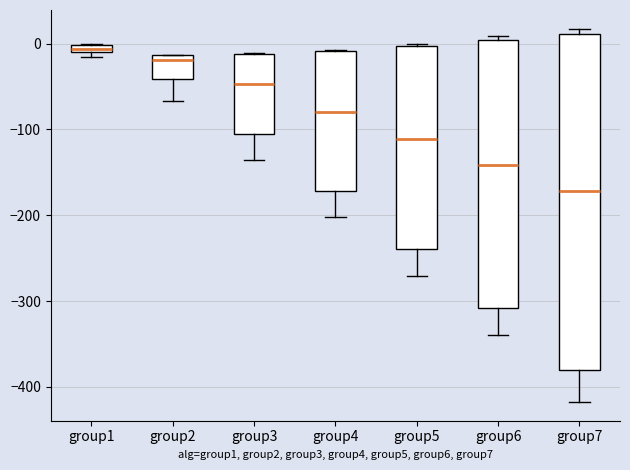

Where is the lower edge of the box for group1 on the y-axis? The values are not printed on the chart, so give them approximately, as read against the axis.

-10